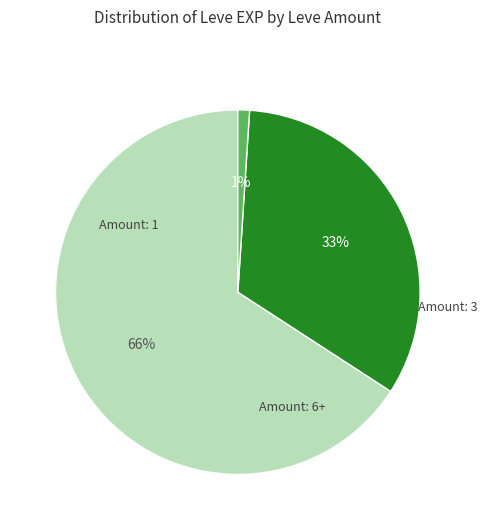

To the nearest percent, what is the average slice percentage?

33%